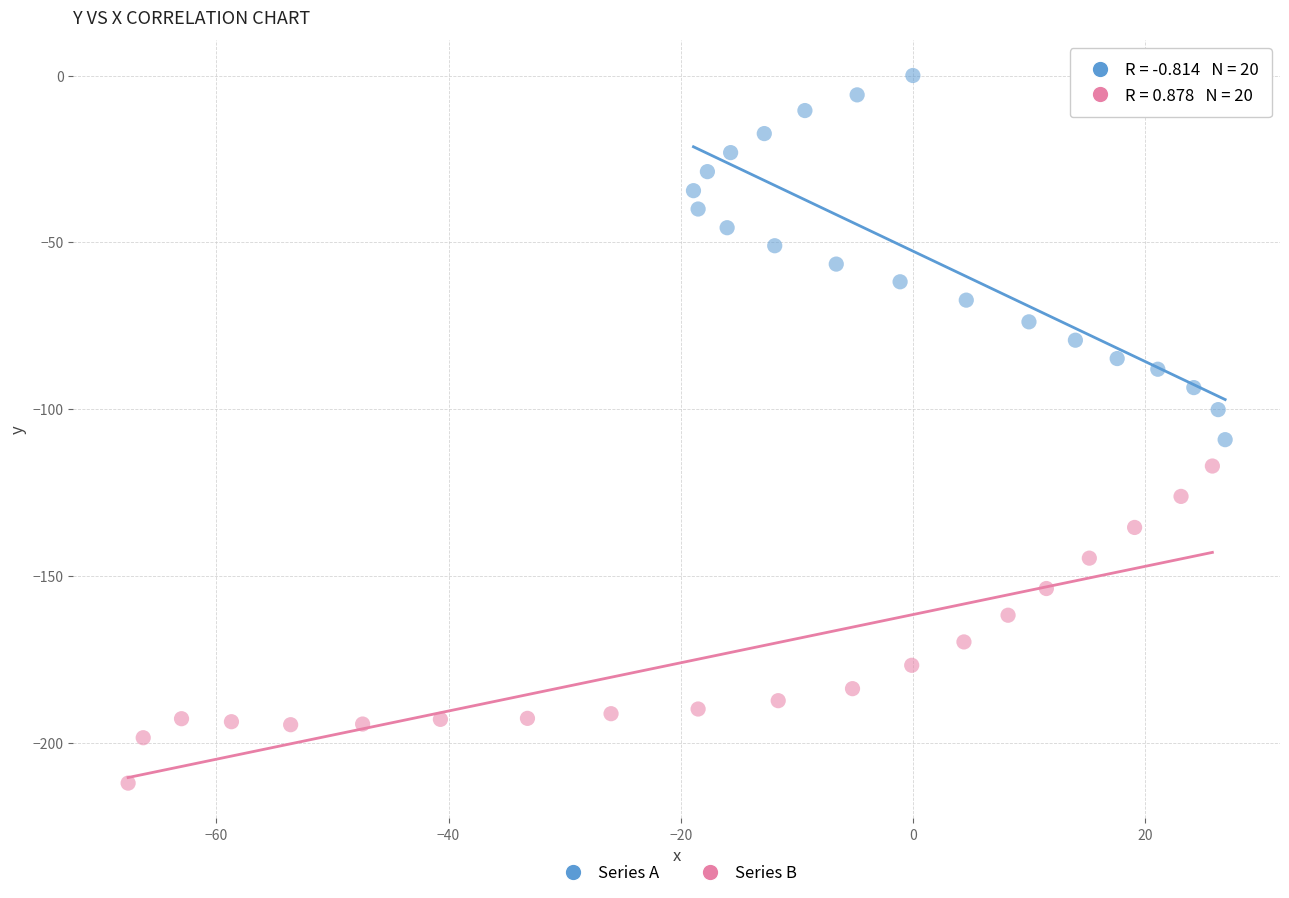

What are all the series names shown in the legend?

Series A, Series B